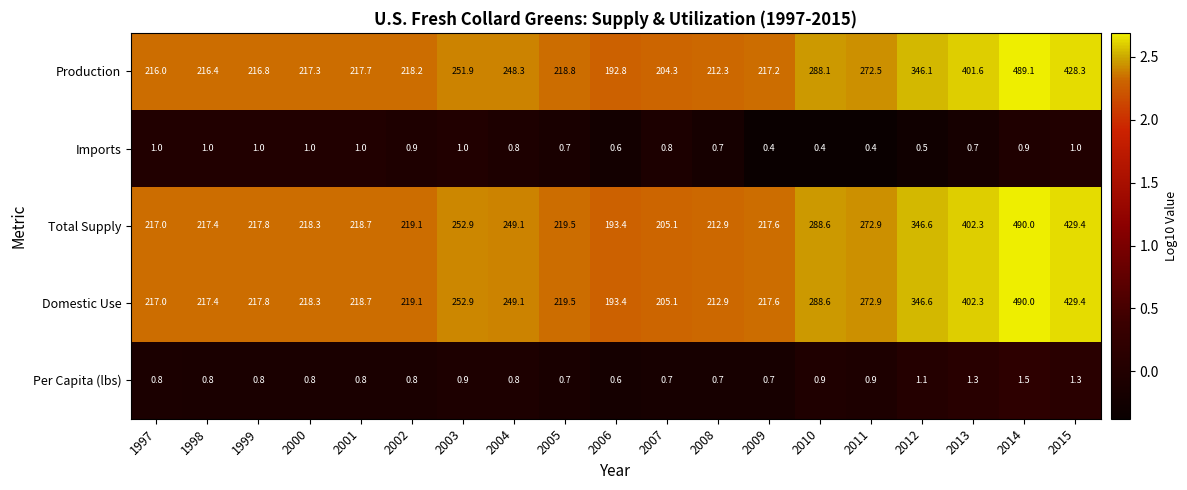

What is the total value across all series at 2015?

1289.4